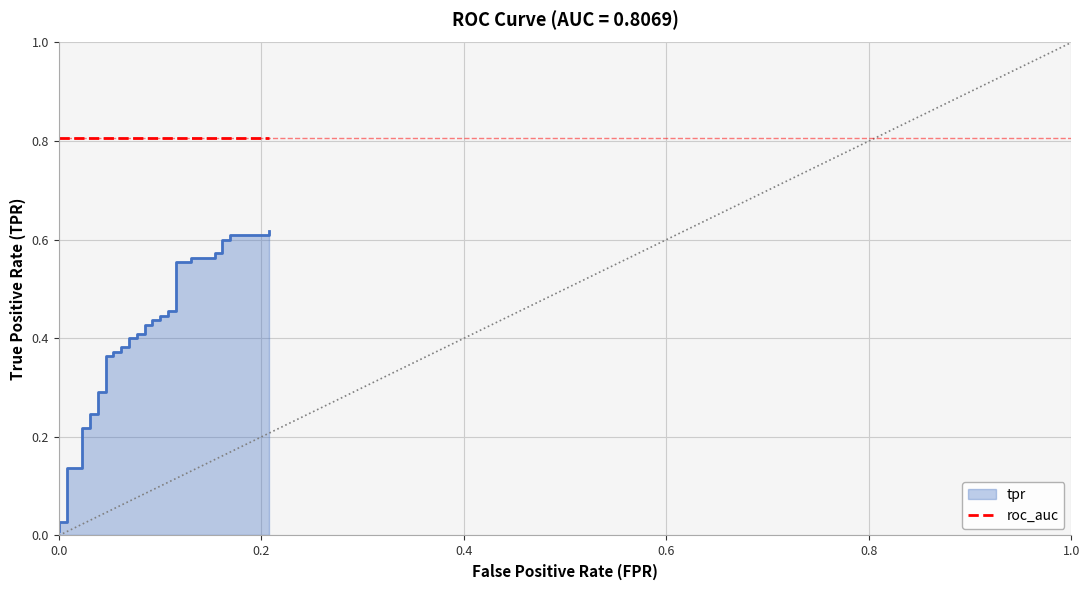

Reading left to right, list all the values displayed in this chart.

0.0	0.0	0.0	0.1	0.1	0.2	0.2	0.2	0.2	0.3	0.3	0.4	0.4	0.4	0.4	0.4	0.4	0.4	0.4	0.4	0.4	0.4	0.4	0.4	0.4	0.4	0.4	0.5	0.5	0.6	0.6	0.6	0.6	0.6	0.6	0.6	0.6	0.6	0.6	0.6